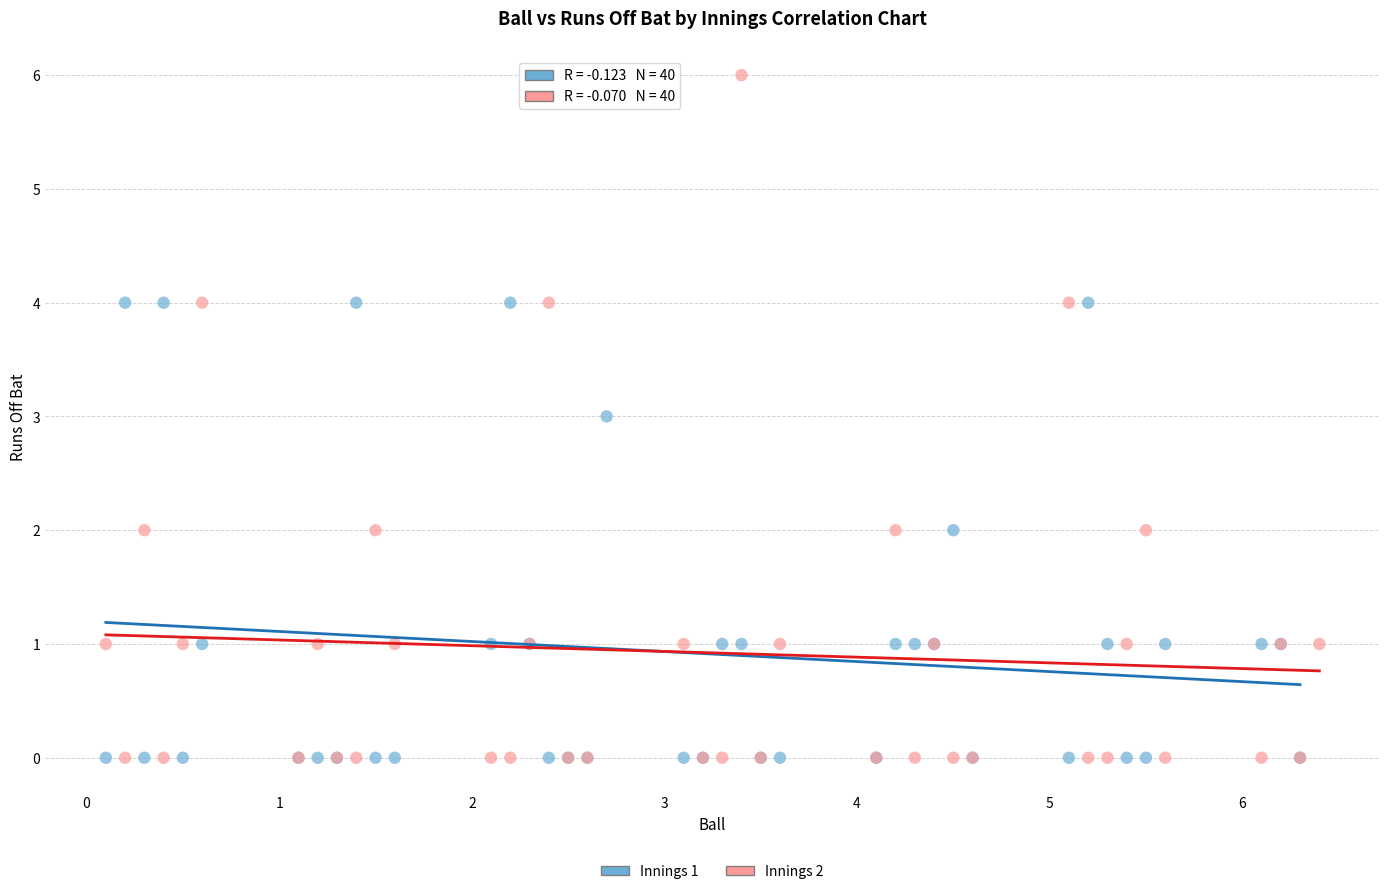

Which series has the largest Y range (max minus min)?

Innings 2